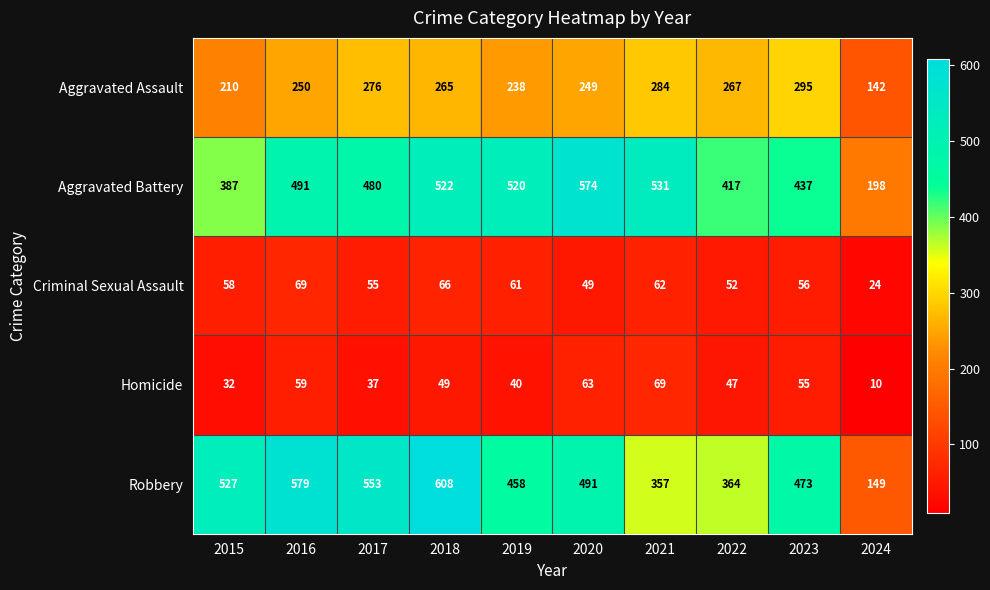

What is the greatest value displayed?

608